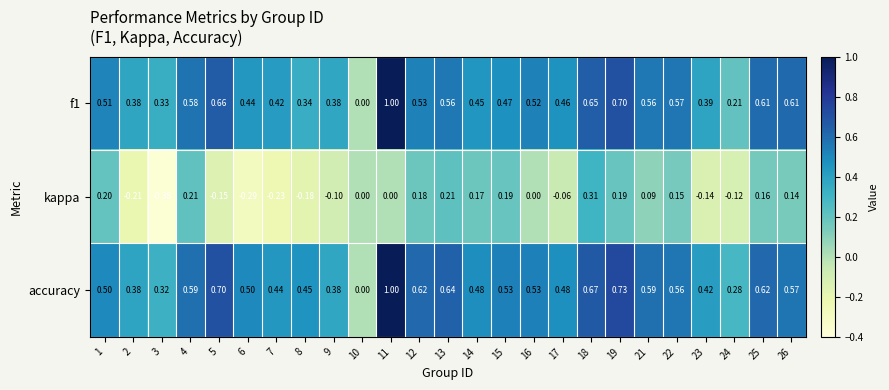

At which category is the sum across all series the highest?

11